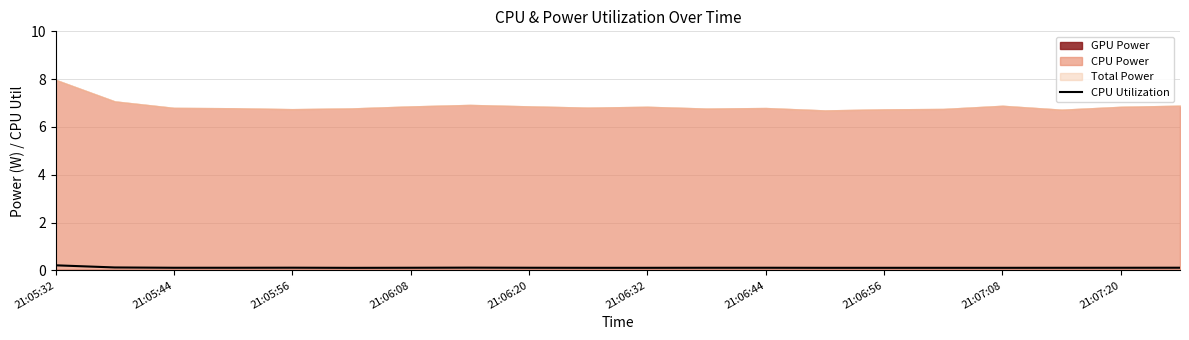

The value at 21:06:08 is 0.1. True or false?

True